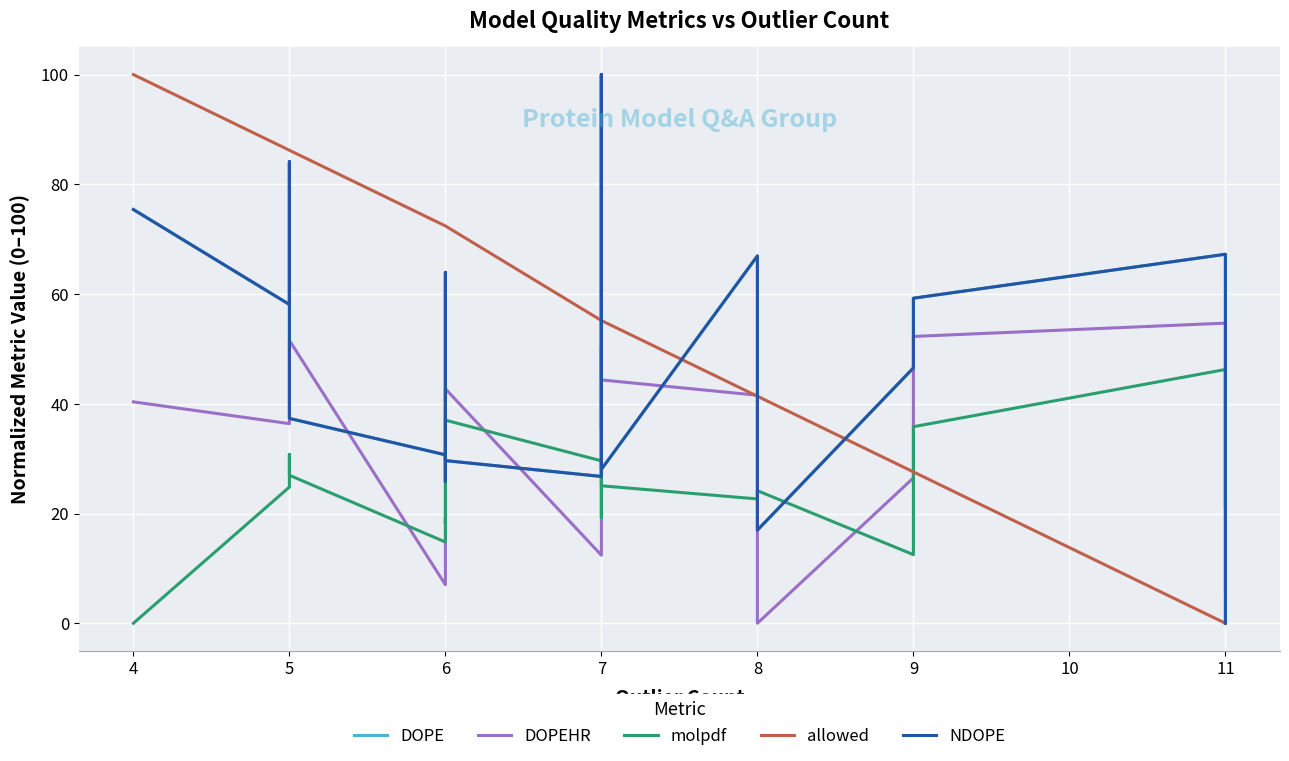

How many intersections are there between allowed and DOPE?

5